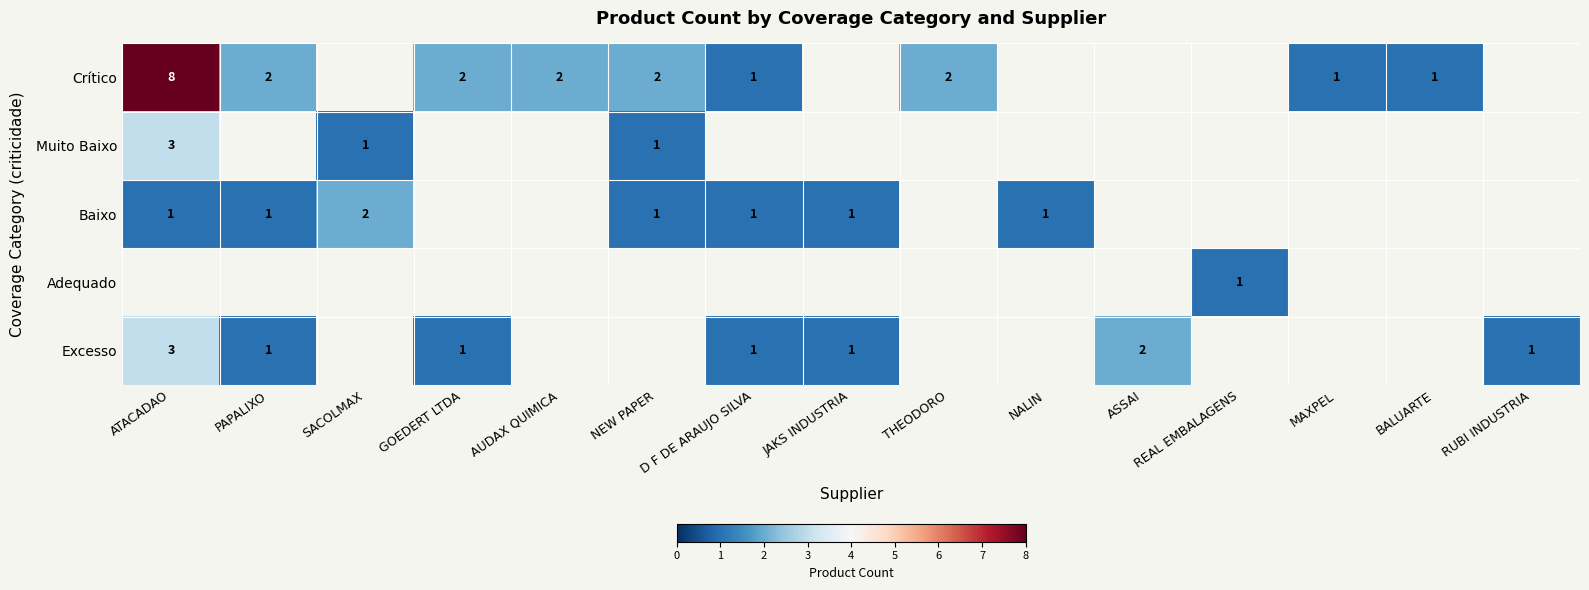

The Excesso series shows 2 at ASSAI. True or false?

True